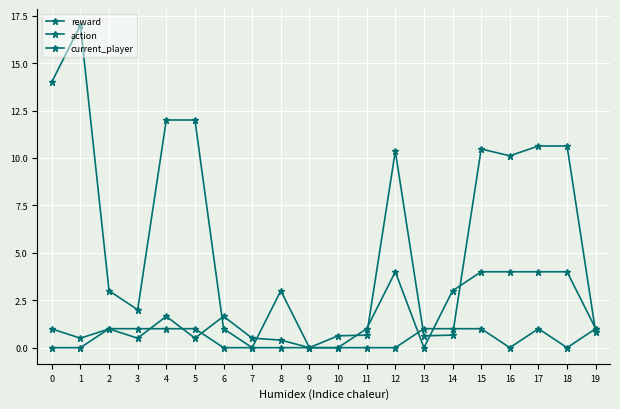

Is this an area chart (filled region under the line)?

No